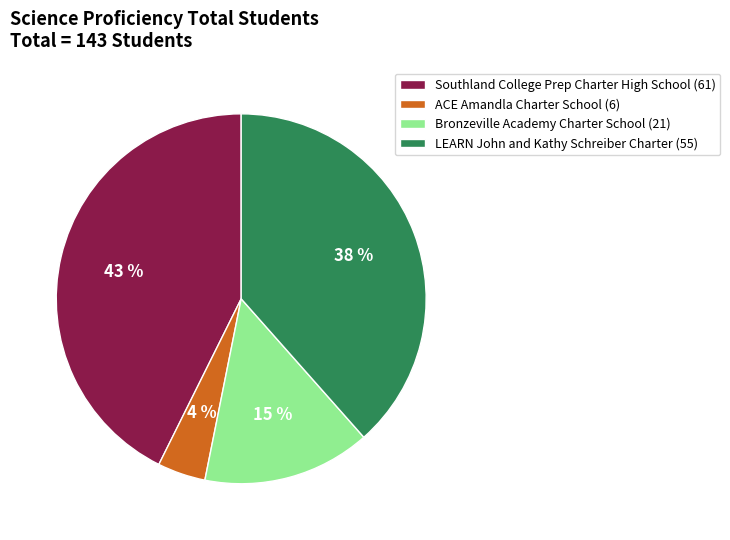

To the nearest percent, what is the difference between the Southland College Prep Charter High School and Bronzeville Academy Charter School slice percentages?

28%